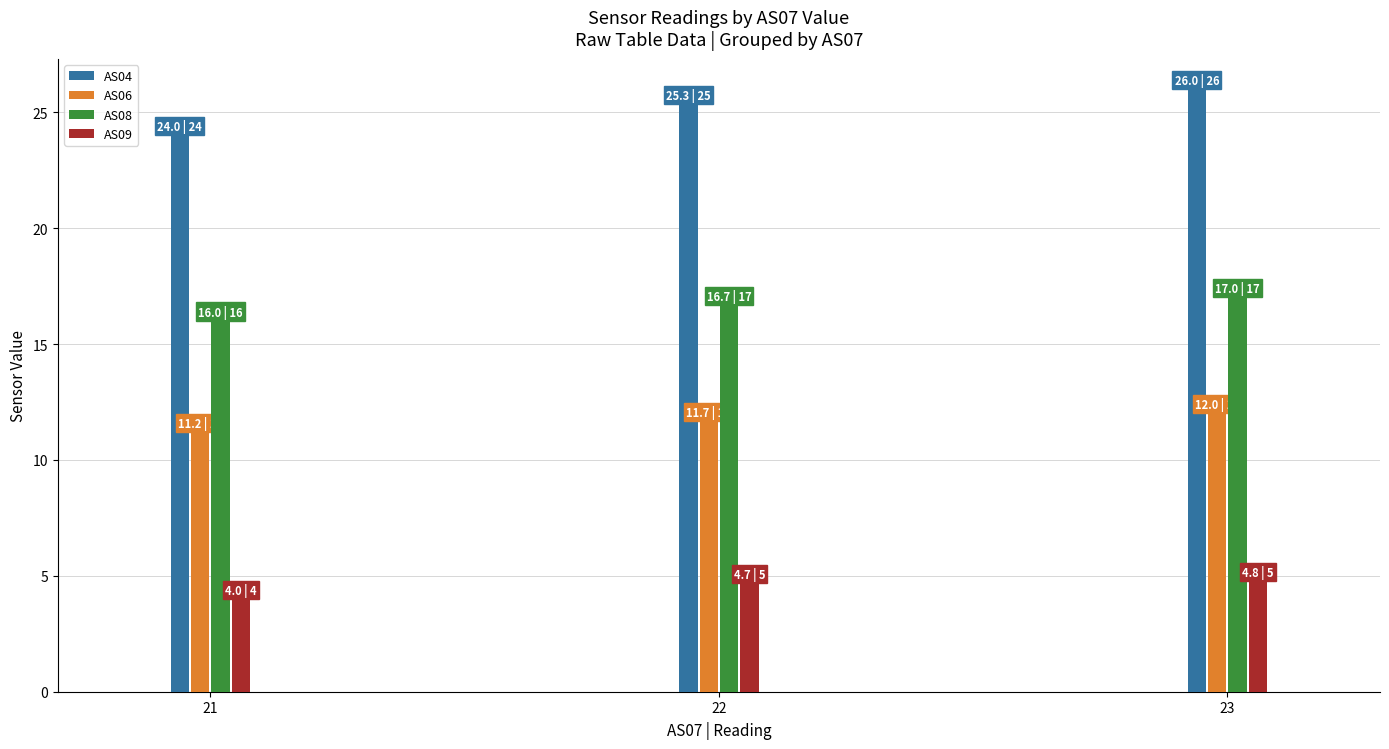

What is the average value of the AS04 series?

25.1